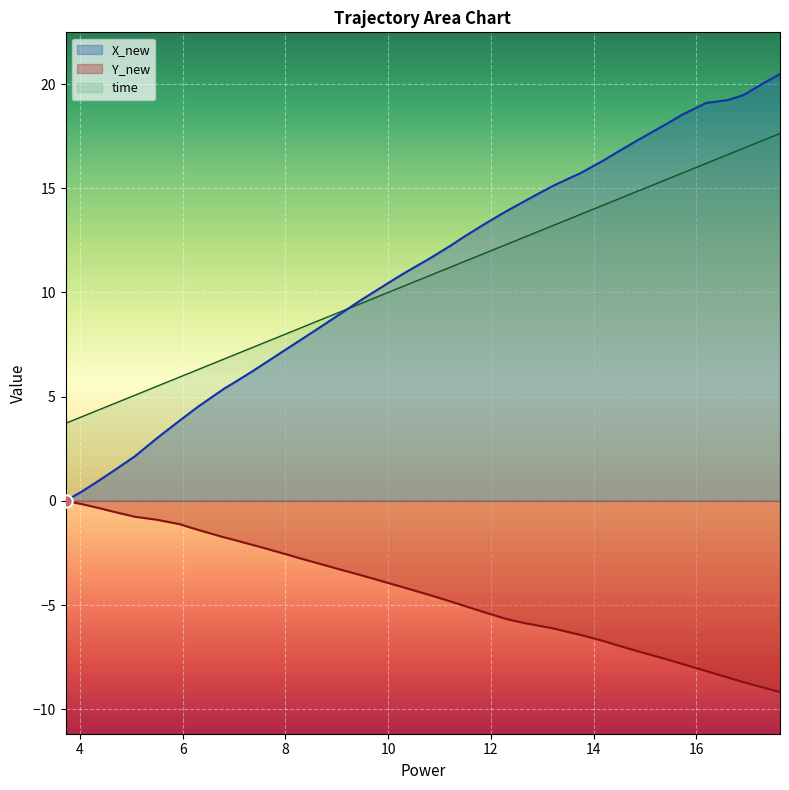

Which series has the largest range (max minus min)?

X_new